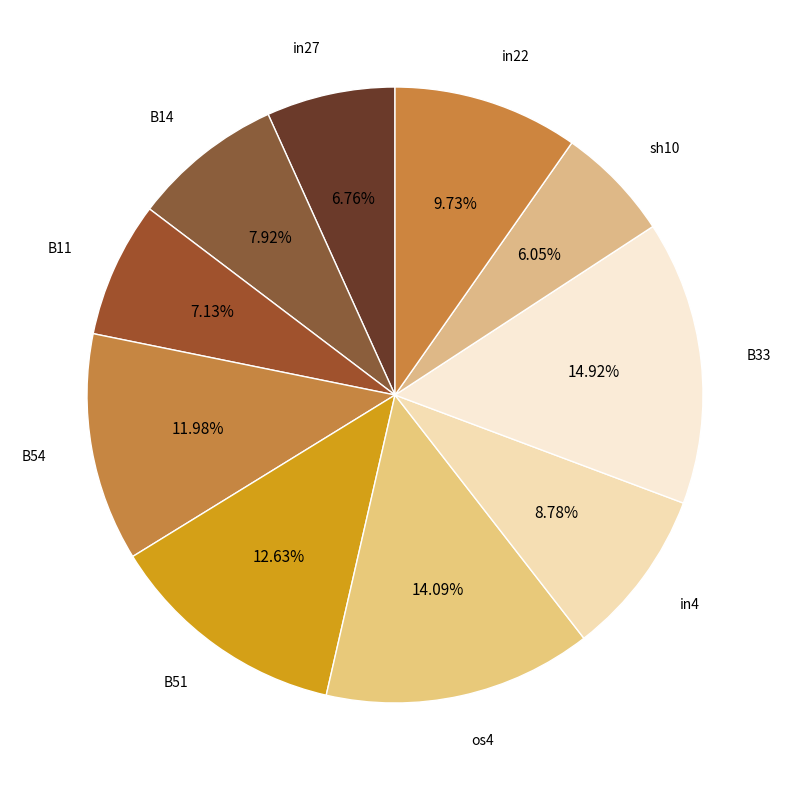

To the nearest percent, what portion does in27 represent?

7%